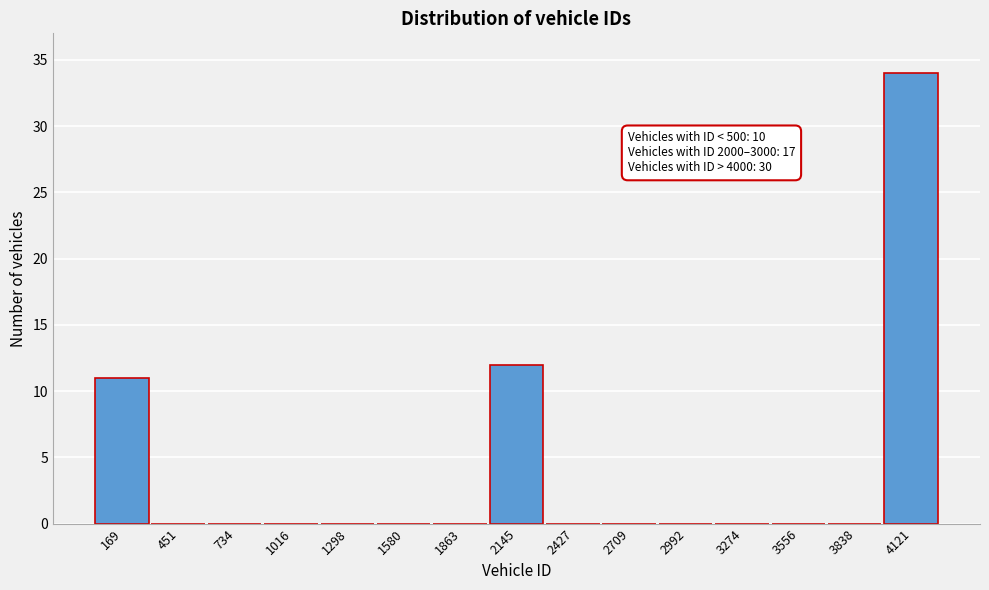

Reading right to left, what are all the values shown in this chart?

4121=34	3838=0	3556=0	3274=0	2992=0	2709=0	2427=0	2145=12	1863=0	1580=0	1298=0	1016=0	734=0	451=0	169=11